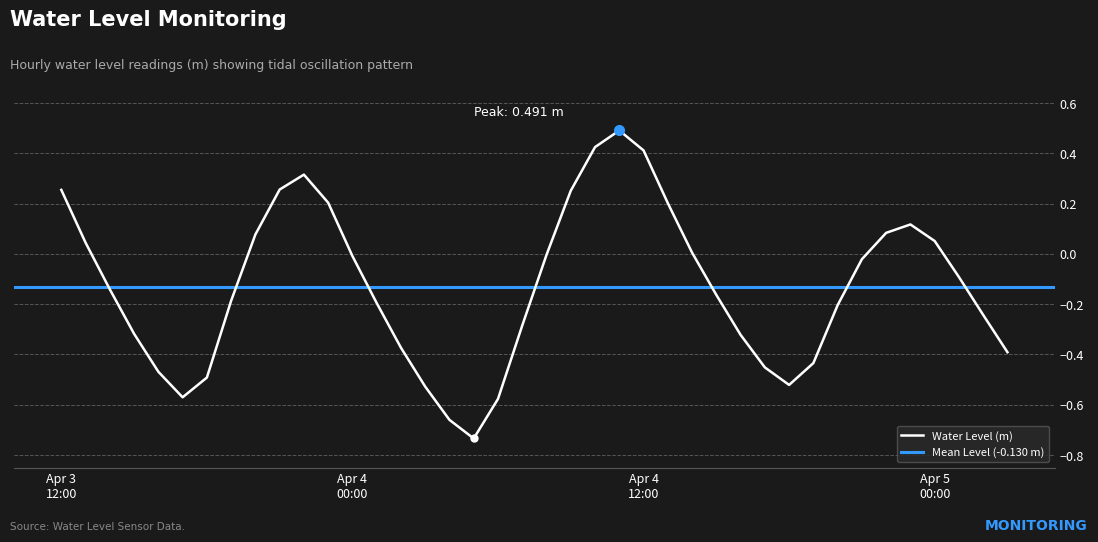

What is the label of the 11th point from the left?

2025-04-03 22:00